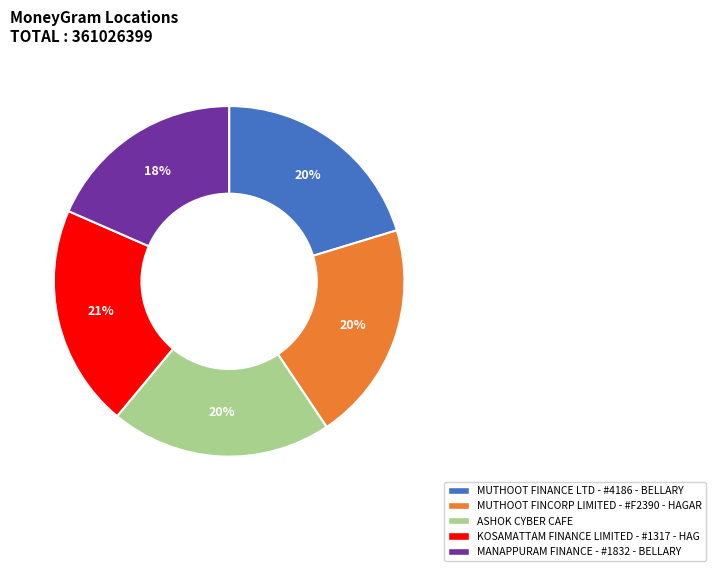

Does MUTHOOT FINCORP LIMITED - #F2390 - HAGAR account for over 50% of the chart?

No